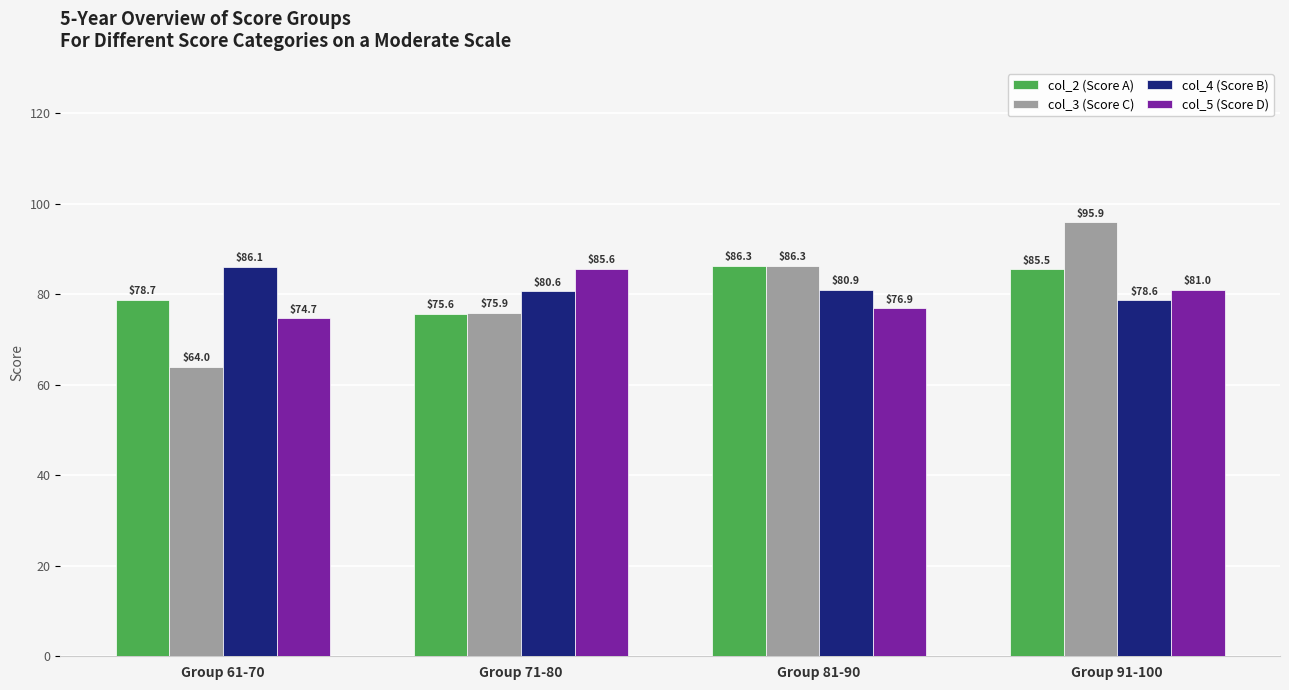

Count the number of categories in the chart.

4